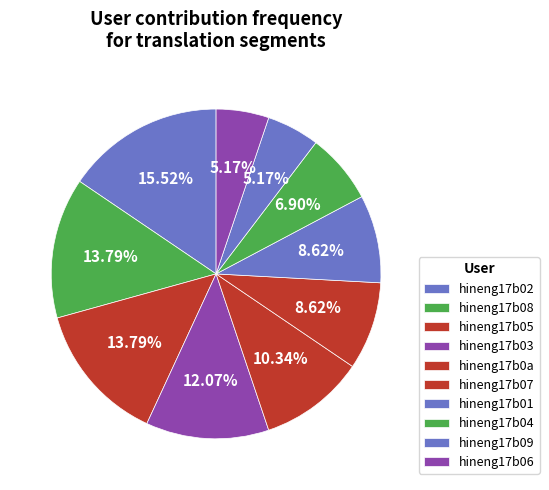

Does hineng17b05 represent more than half of the total?

No